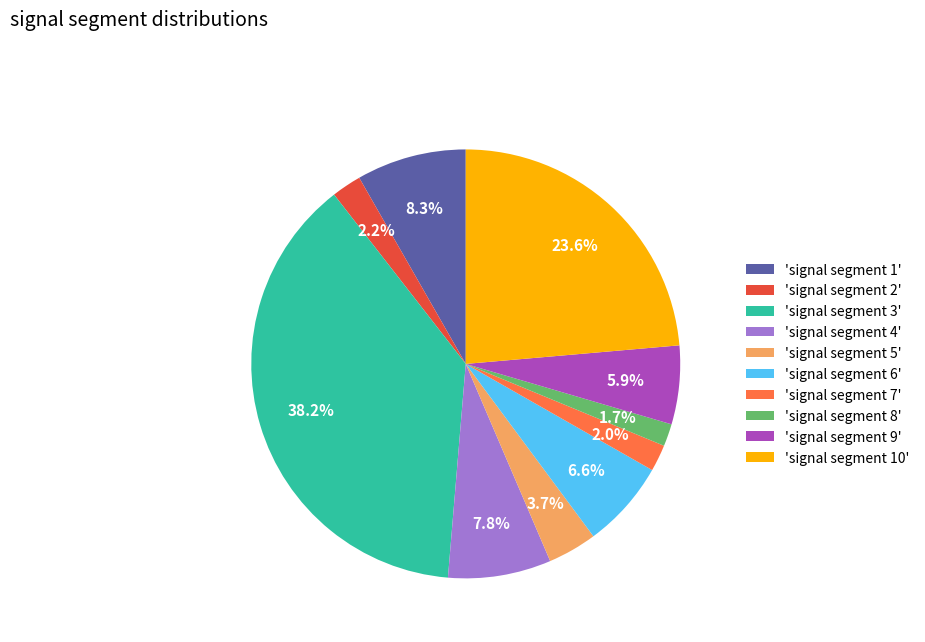

Is 'signal segment 4' the majority of the pie?

No